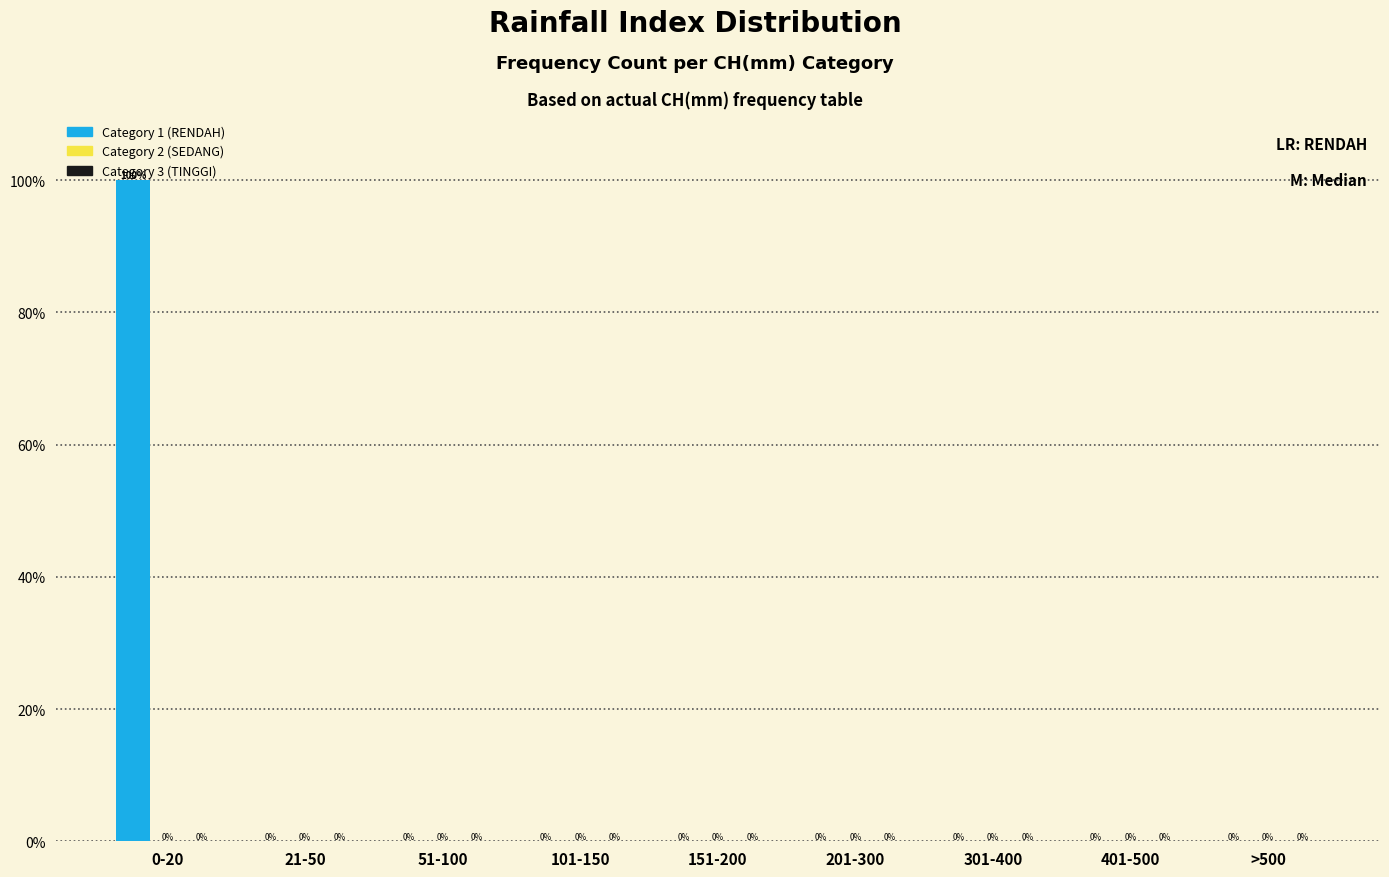

True or false: the data shows 0 at 151-200.

True